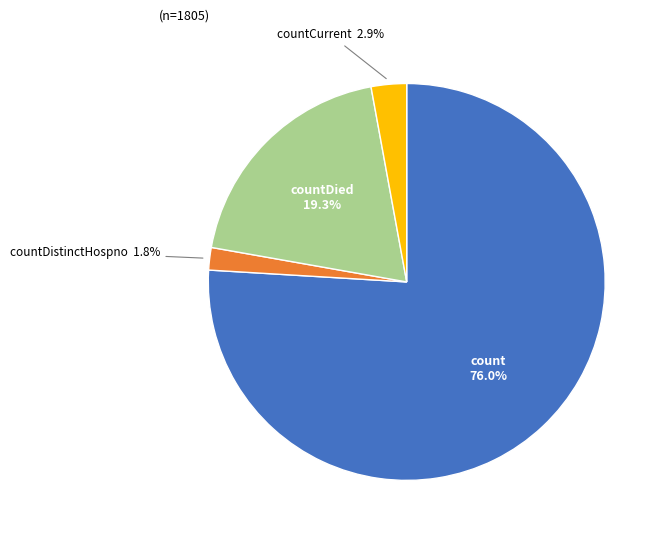

Which slice represents more than half of the pie?

count